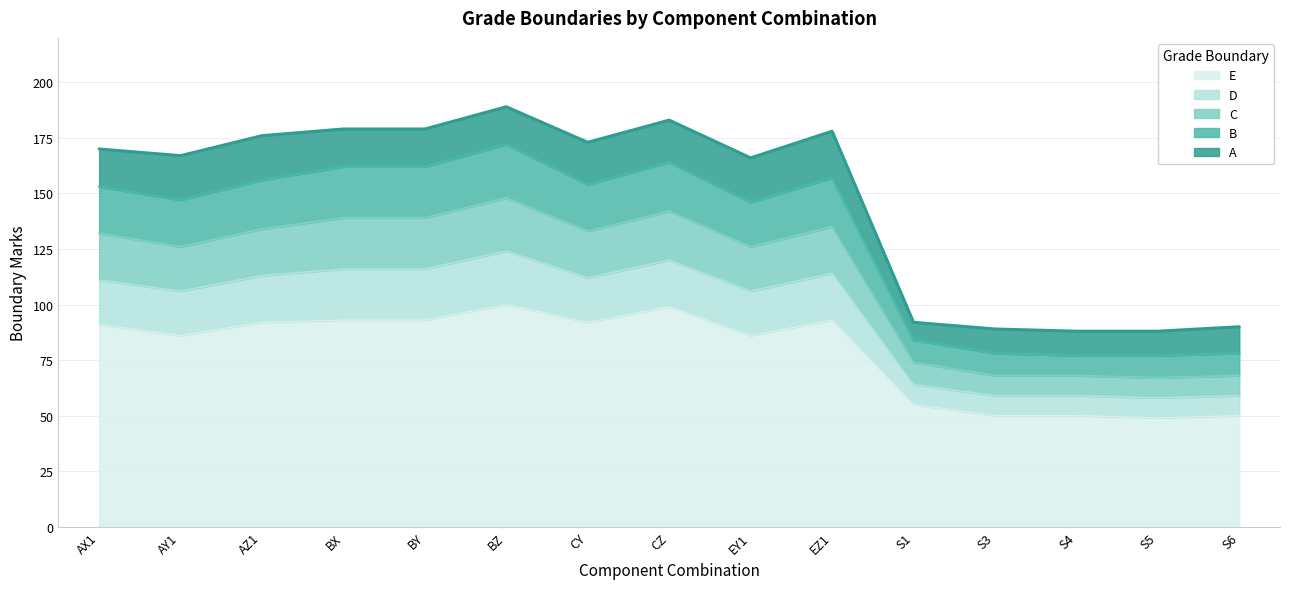

What is the value of the C point at the 1st from the left?

132